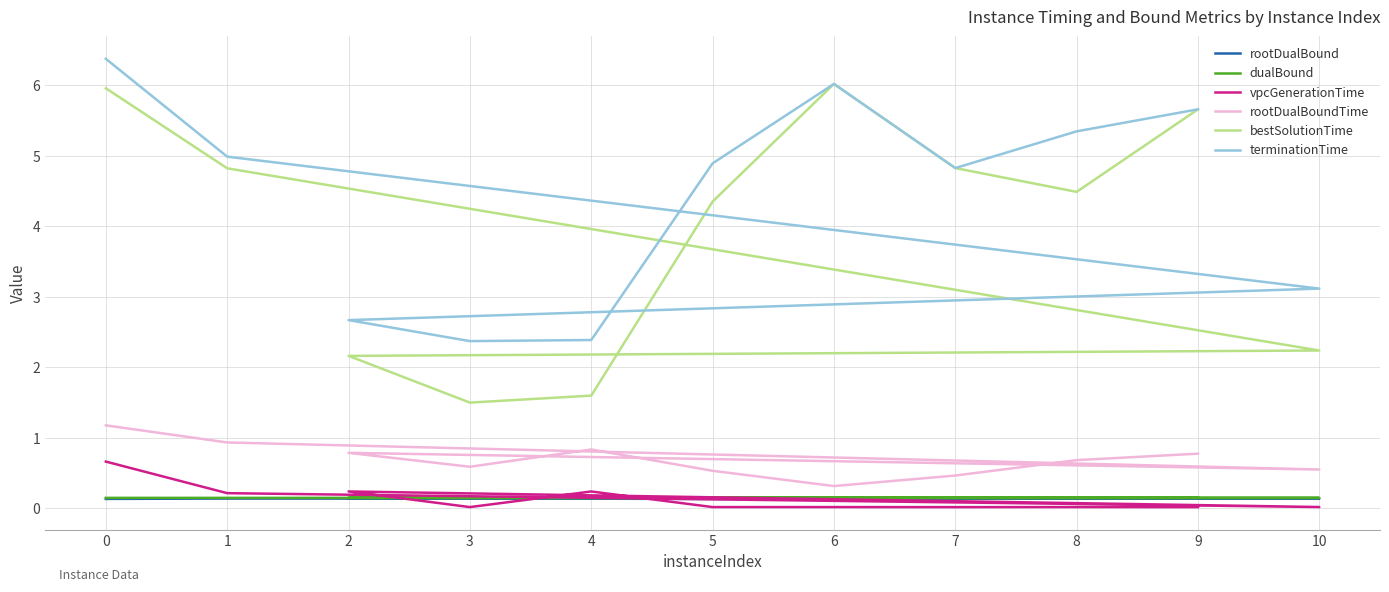

Reading left to right, transcribe all the data shown in this chart.

rootDualBound: 0.1	0.1	0.1	0.1	0.1	0.1	0.1	0.1	0.1	0.1	0.1
dualBound: 0.1	0.1	0.1	0.1	0.1	0.1	0.1	0.1	0.2	0.1	0.1
vpcGenerationTime: 0.7	0.2	0.0	0.2	0.0	0.2	0.0	0.0	0.0	0.0	0.0
rootDualBoundTime: 1.2	0.9	0.6	0.8	0.6	0.8	0.5	0.3	0.5	0.7	0.8
bestSolutionTime: 6.0	4.8	2.2	2.2	1.5	1.6	4.4	6.0	4.8	4.5	5.7
terminationTime: 6.4	5.0	3.1	2.7	2.4	2.4	4.9	6.0	4.8	5.3	5.7